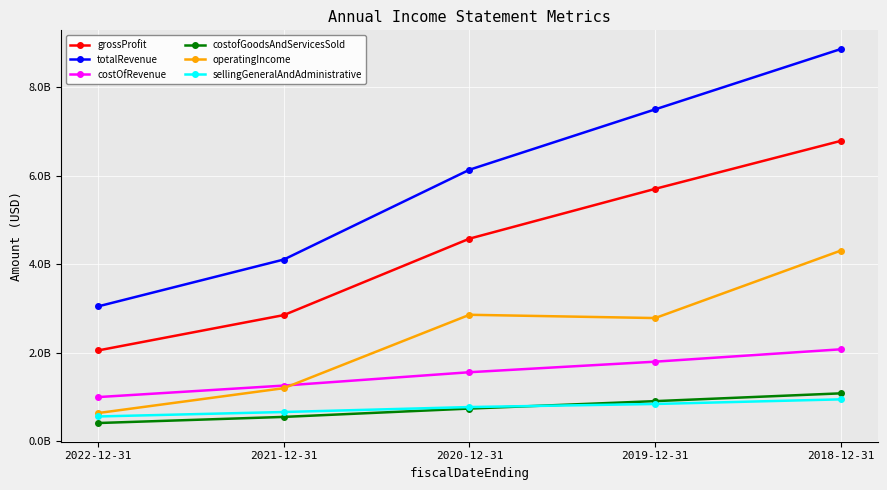

Reading left to right, extract all data points from this chart.

grossProfit: 2022-12-31=2050526000	2021-12-31=2849476000	2020-12-31=4577474000	2019-12-31=5703200000	2018-12-31=6787500000
totalRevenue: 2022-12-31=3046497000	2021-12-31=4105510000	2020-12-31=6135453000	2019-12-31=7499400000	2018-12-31=8863500000
costOfRevenue: 2022-12-31=995971000	2021-12-31=1256034000	2020-12-31=1557979000	2019-12-31=1796200000	2018-12-31=2076000000
costofGoodsAndServicesSold: 2022-12-31=409539000	2021-12-31=547800000	2020-12-31=736300000	2019-12-31=904200000	2018-12-31=1080300000
operatingIncome: 2022-12-31=635150000	2021-12-31=1197500000	2020-12-31=2856300000	2019-12-31=2782100000	2018-12-31=4307400000
sellingGeneralAndAdministrative: 2022-12-31=557616000	2021-12-31=658500000	2020-12-31=770500000	2019-12-31=840100000	2018-12-31=944700000